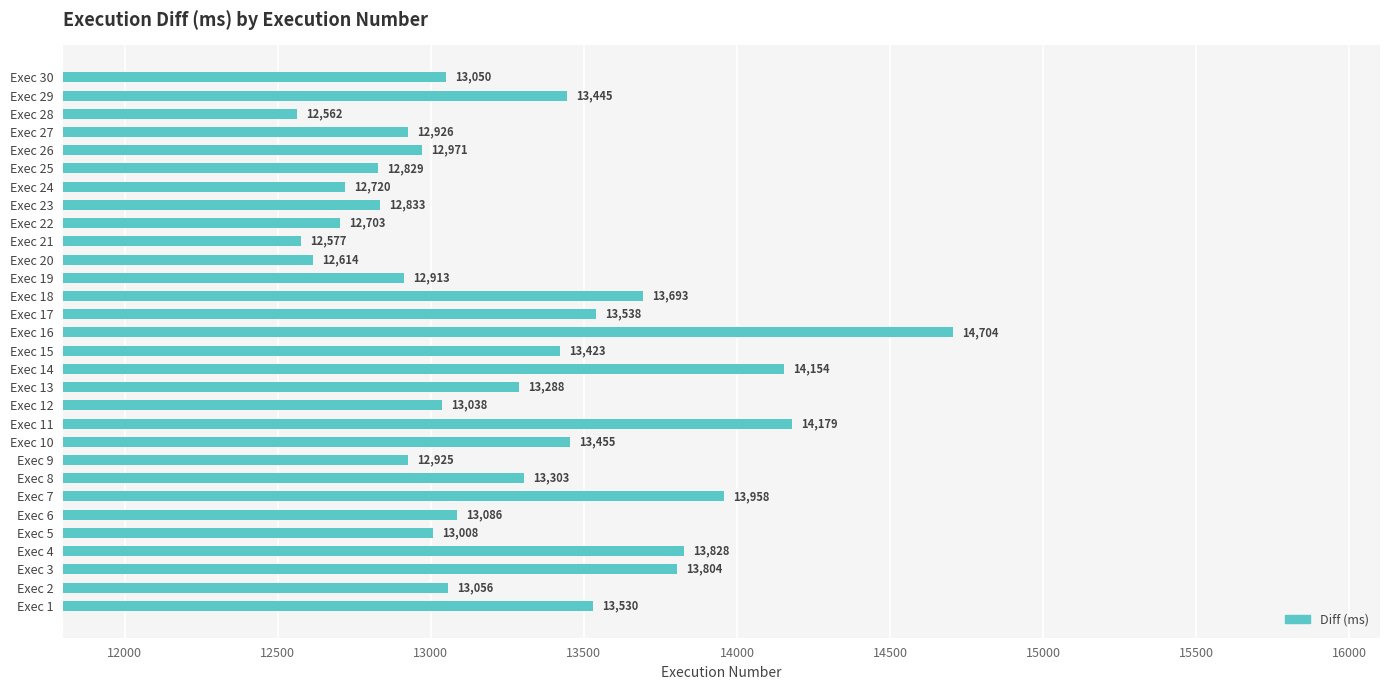

What is the approximate value at Exec 4, to the nearest 50?

13850